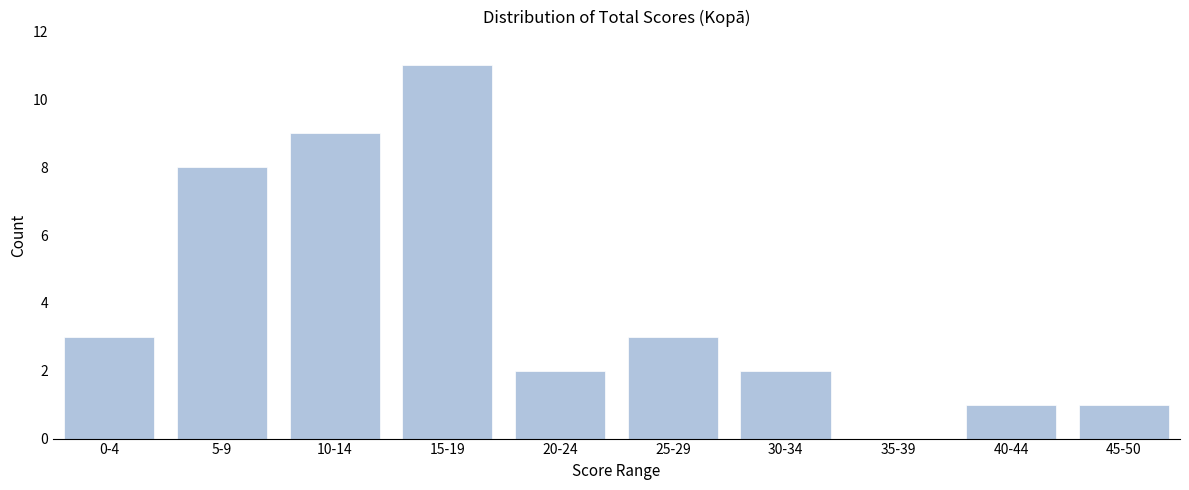

Reading right to left, what are all the values shown in this chart?

45-50=1	40-44=1	35-39=0	30-34=2	25-29=3	20-24=2	15-19=11	10-14=9	5-9=8	0-4=3